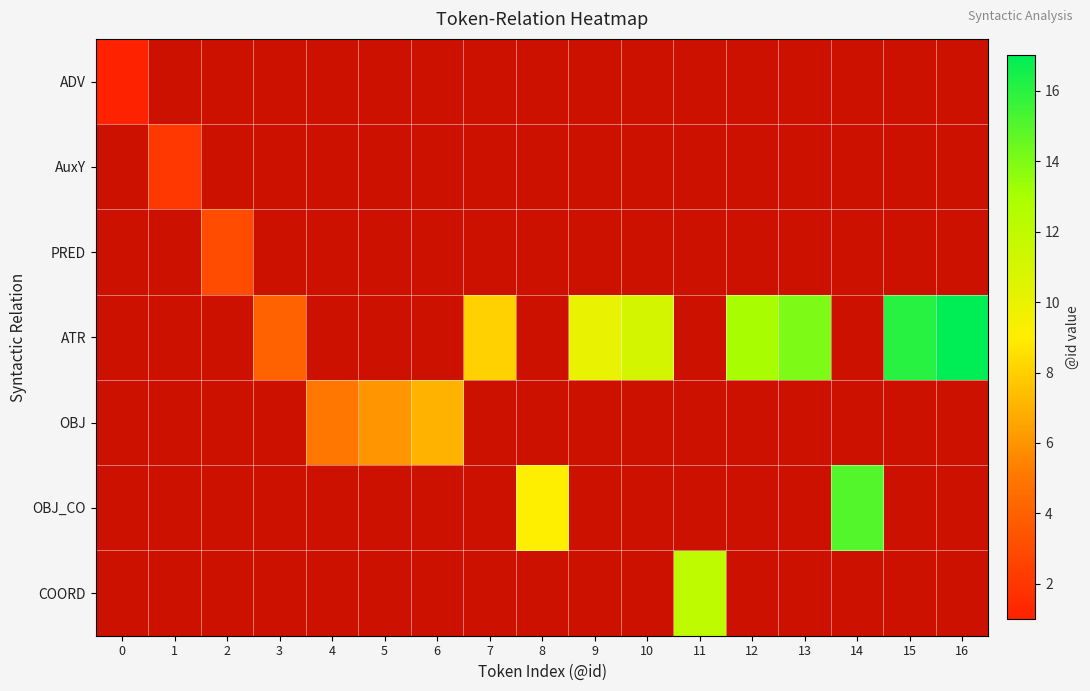

What is the maximum value shown in the chart?

17